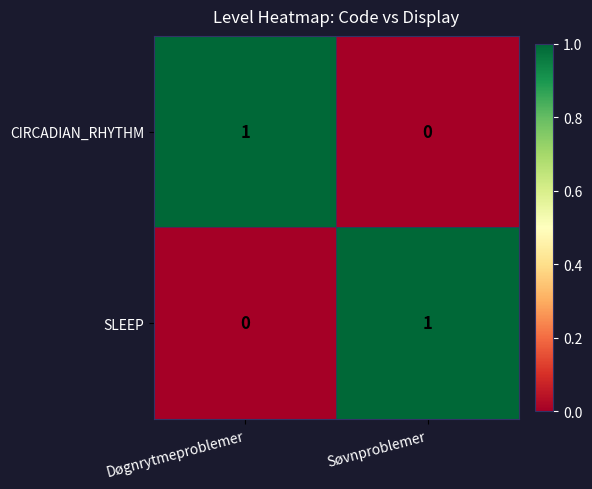

True or false: CIRCADIAN_RHYTHM has a value of 1 at Døgnrytmeproblemer.

True